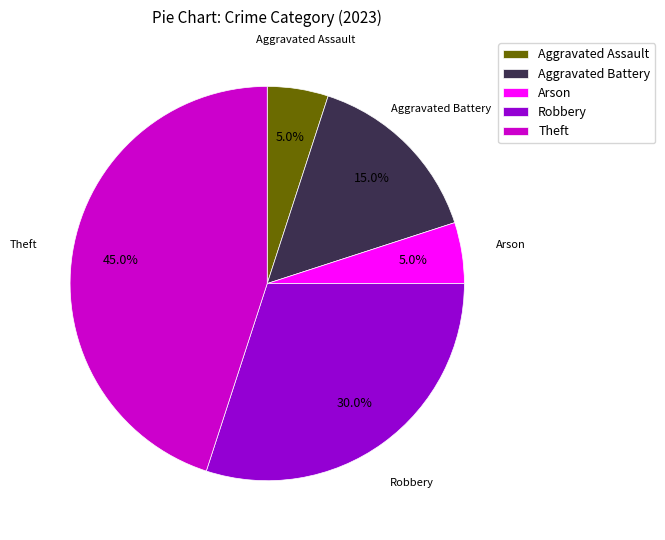

To the nearest percent, what is the difference between the largest and smallest slice percentages?

40%